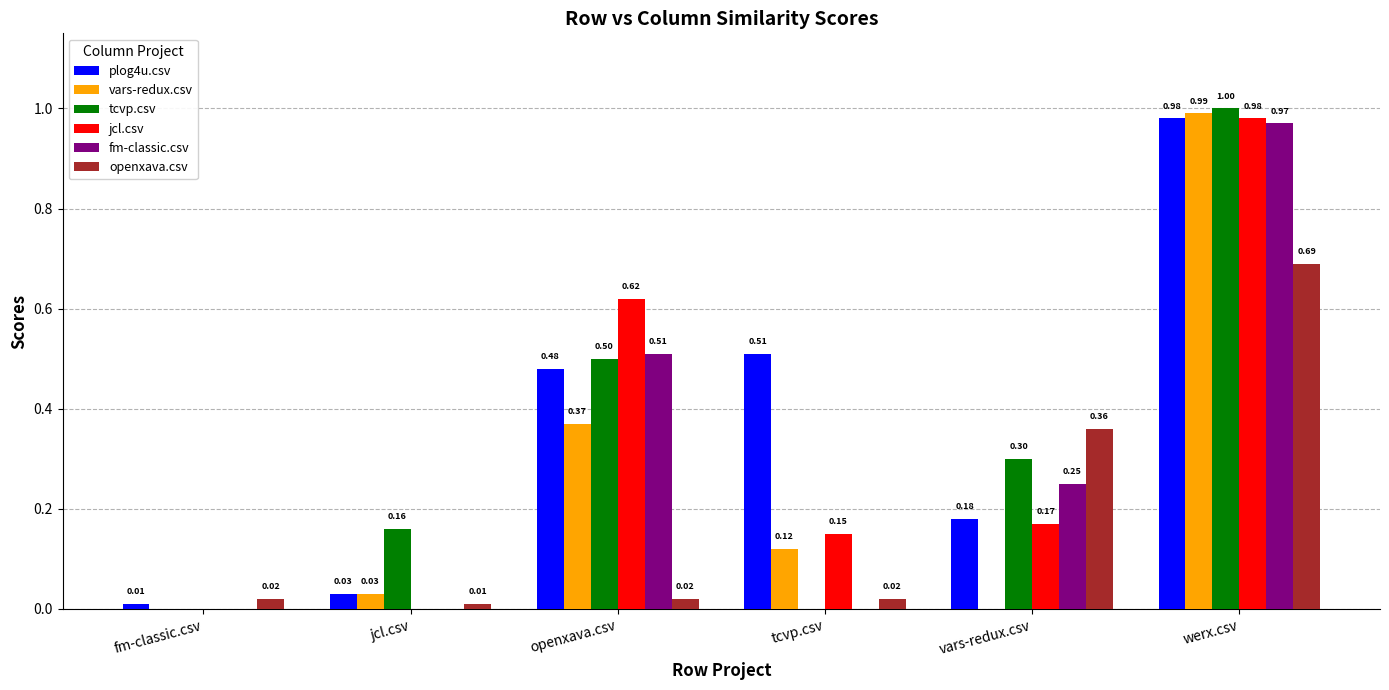

What is the sum of all fm-classic.csv values?

1.7